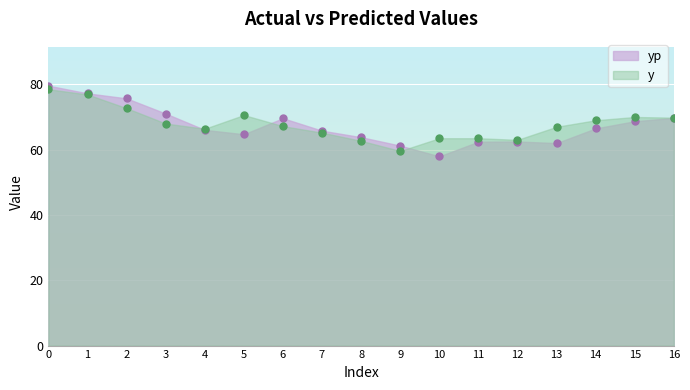

How many values in the yp series exceed 66?

9